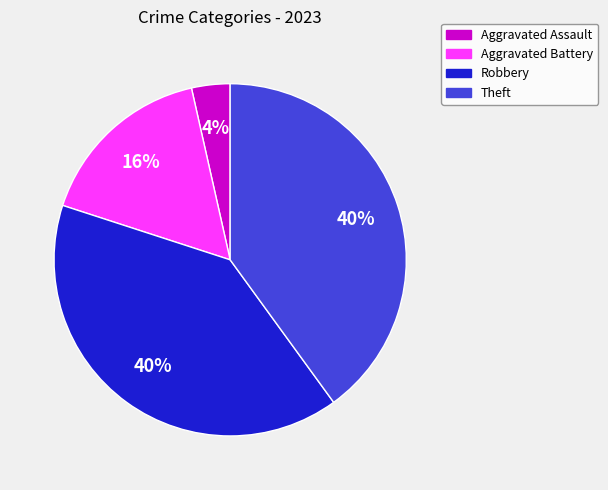

Is Robbery the majority of the pie?

No